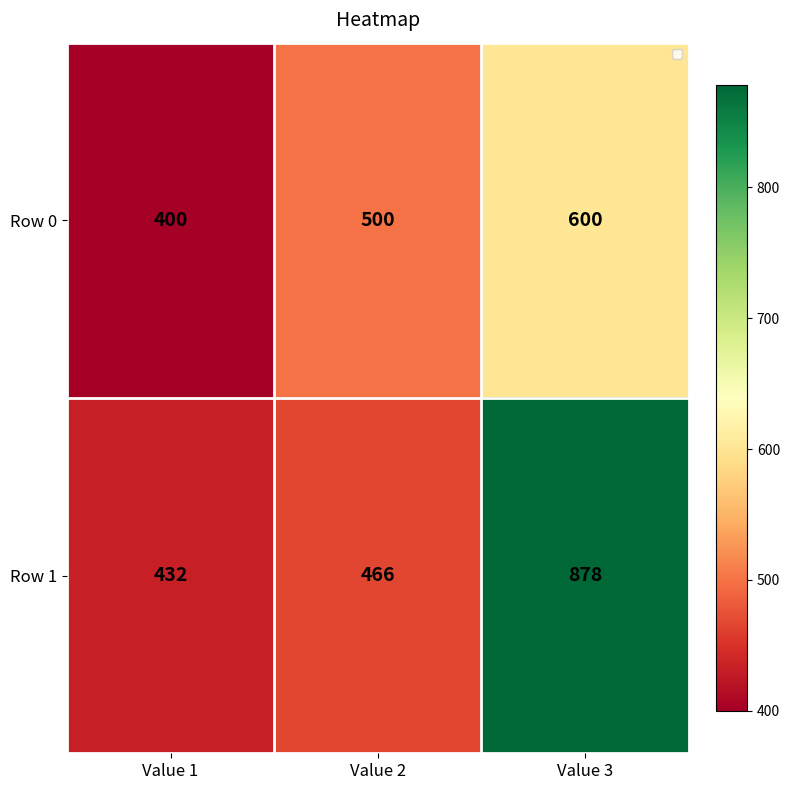

Reading left to right, extract all data points from this chart.

Row 0: 400	500	600
Row 1: 432	466	878